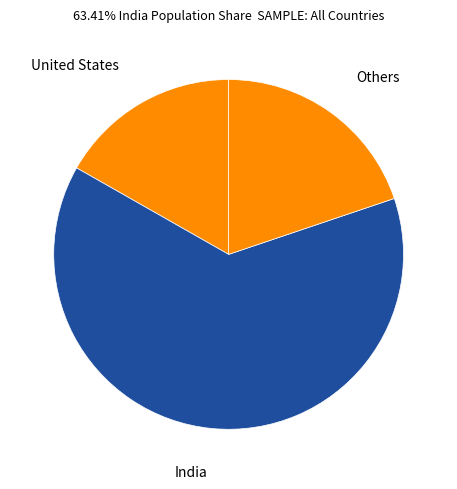

How many slices are in this pie chart?

3